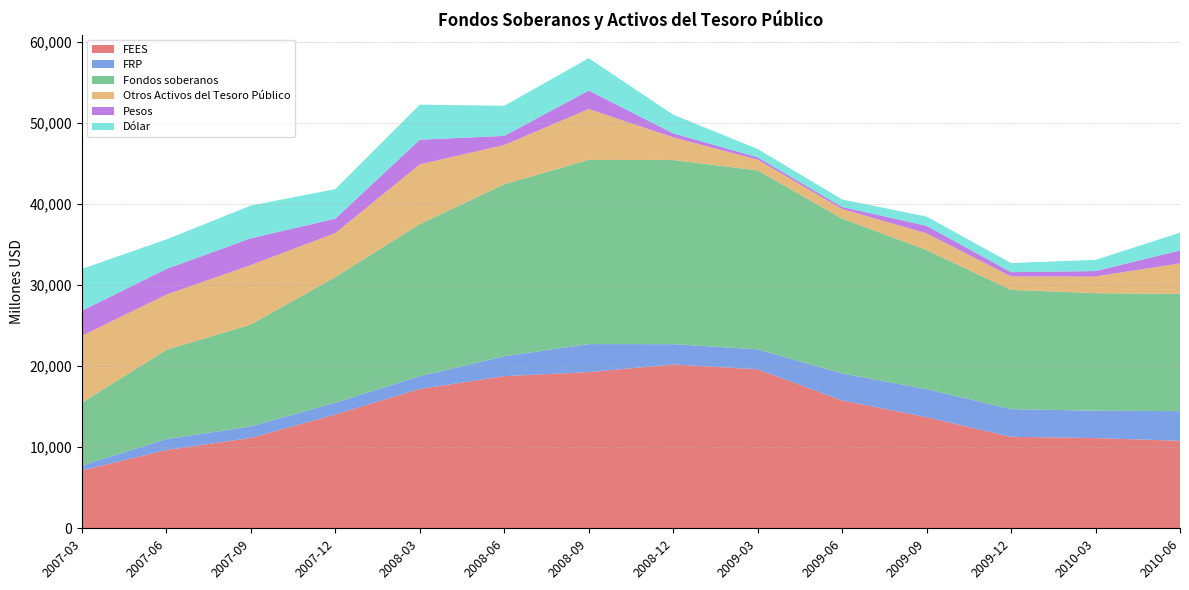

Reading right to left, transcribe all the data shown in this chart.

FEES: 2010-06=10799	2010-03=11130	2009-12=11285	2009-09=13709	2009-06=15767	2009-03=19618	2008-12=20211	2008-09=19268	2008-06=18770	2008-03=17192	2007-12=14033	2007-09=11151	2007-06=9656	2007-03=7137
FRP: 2010-06=3656	2010-03=3374	2009-12=3421	2009-09=3457	2009-06=3340	2009-03=2458	2008-12=2507	2008-09=3457	2008-06=2452	2008-03=1574	2007-12=1466	2007-09=1419	2007-06=1350	2007-03=613
Fondos soberanos: 2010-06=14455	2010-03=14504	2009-12=14706	2009-09=17166	2009-06=19107	2009-03=22076	2008-12=22718	2008-09=22725	2008-06=21222	2008-03=18766	2007-12=15499	2007-09=12569	2007-06=11006	2007-03=7751
Otros Activos del Tesoro Público: 2010-06=3779	2010-03=2054	2009-12=1654	2009-09=2063	2009-06=1176	2009-03=1321	2008-12=2796	2008-09=6272	2008-06=4840	2008-03=7365	2007-12=5423	2007-09=7335	2007-06=6813	2007-03=8248
Pesos: 2010-06=1580	2010-03=670	2009-12=529	2009-09=918	2009-06=253	2009-03=297	2008-12=492	2008-09=2285	2008-06=1124	2008-03=3039	2007-12=1778	2007-09=3306	2007-06=3167	2007-03=3083
Dólar: 2010-06=2200	2010-03=1383	2009-12=1125	2009-09=1145	2009-06=923	2009-03=1024	2008-12=2304	2008-09=3988	2008-06=3716	2008-03=4326	2007-12=3645	2007-09=4029	2007-06=3646	2007-03=5165